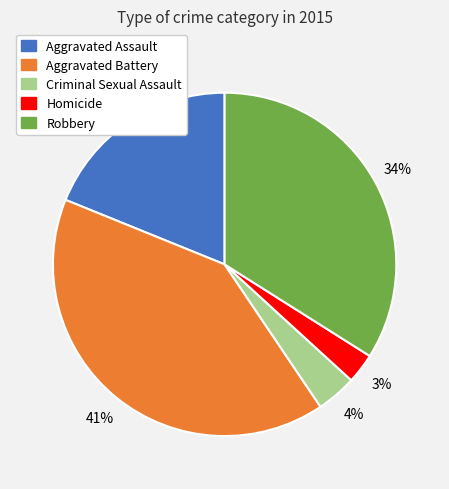

To the nearest percent, what is the average slice percentage?

20%